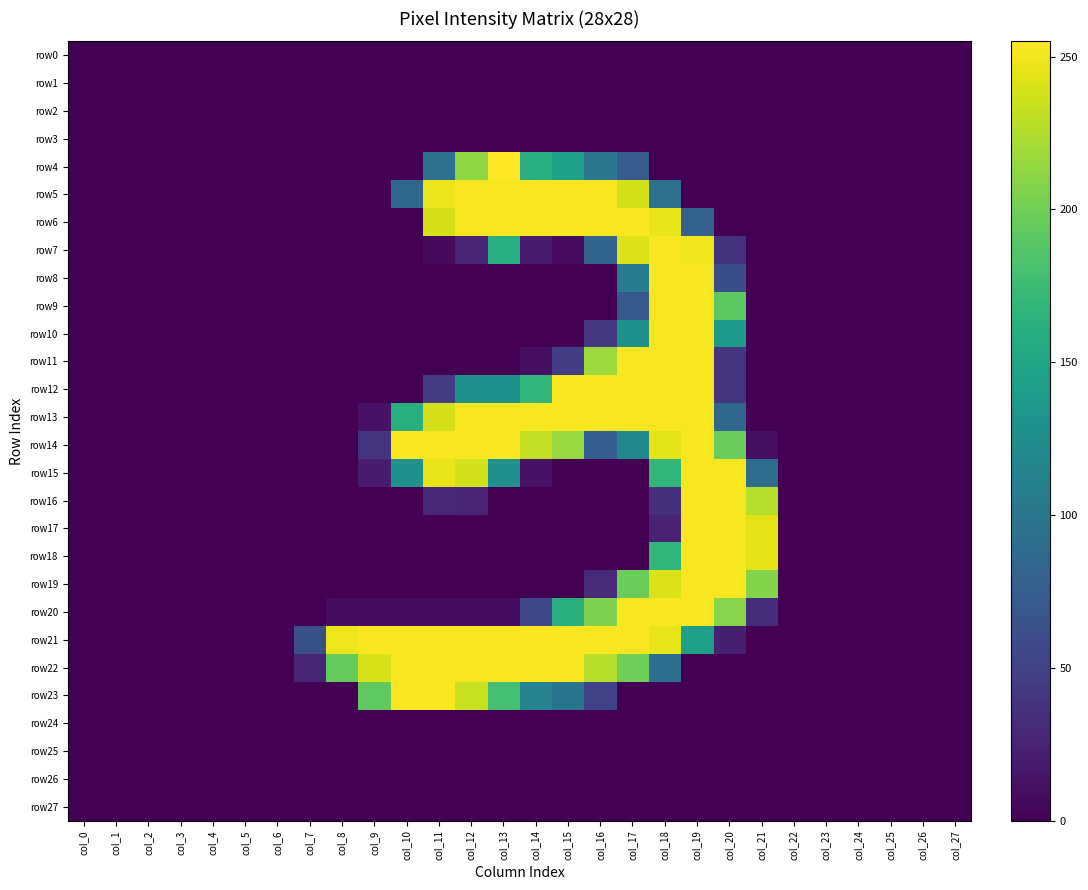

At which category is the sum across all series the highest?

col_19